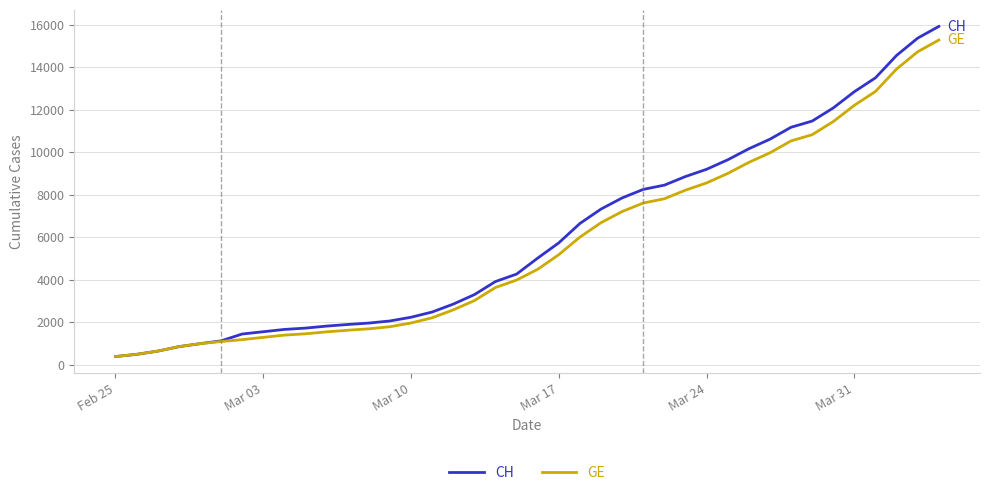

What is the lowest value of the CH series?

375